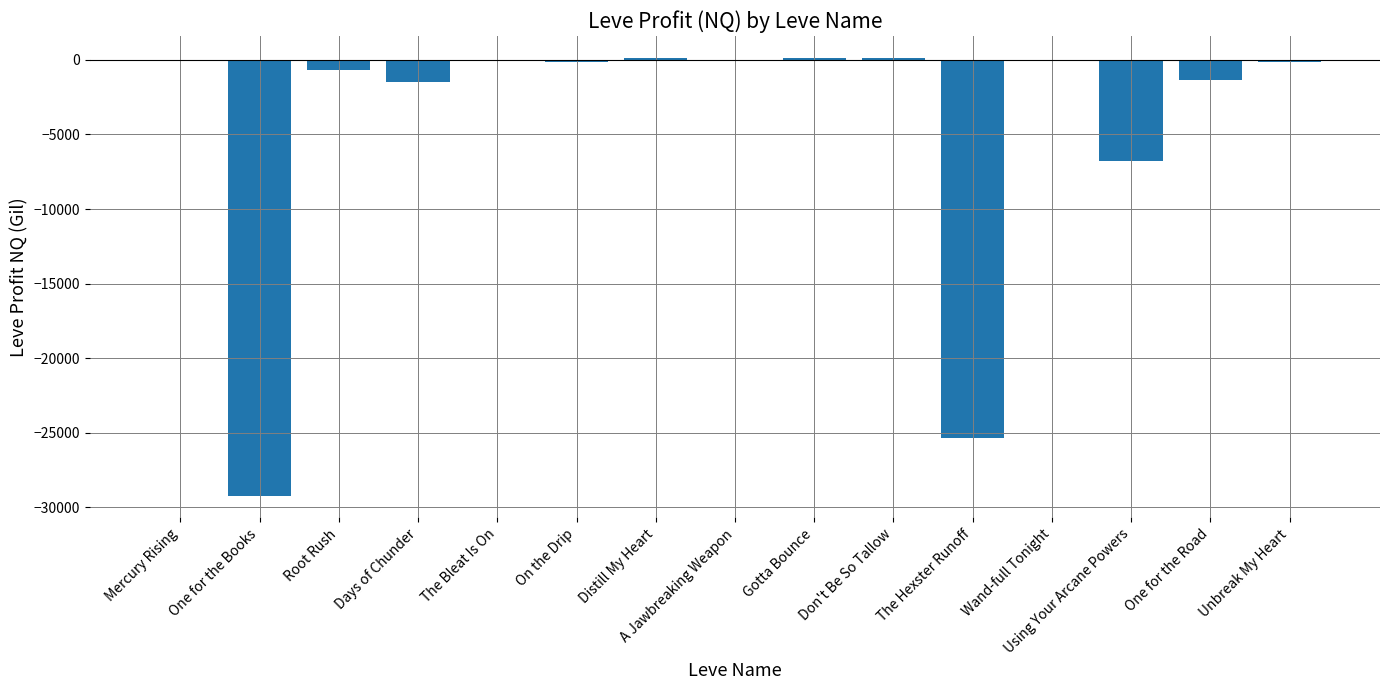

What is the sum of the values at Gotta Bounce and Mercury Rising?

62.7